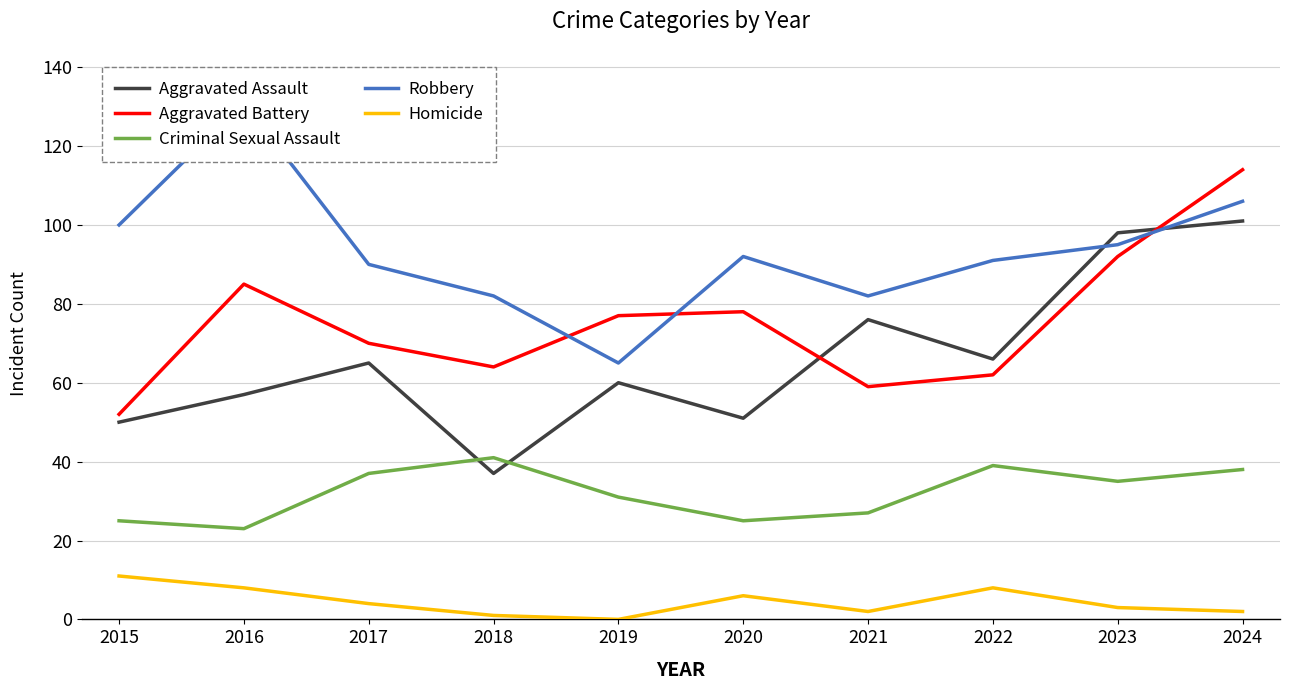

How many lines are shown in the chart?

5